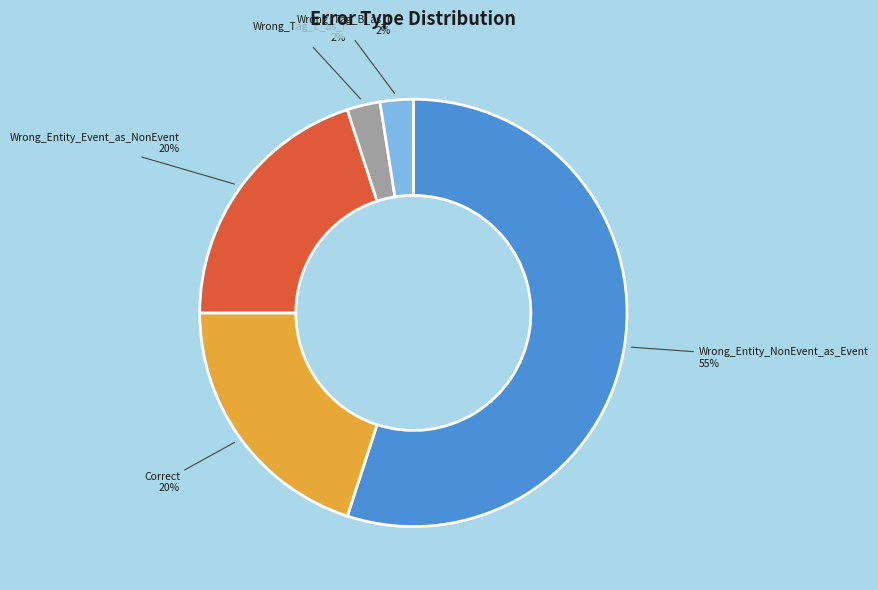

To the nearest percent, what is the average slice percentage?

20%